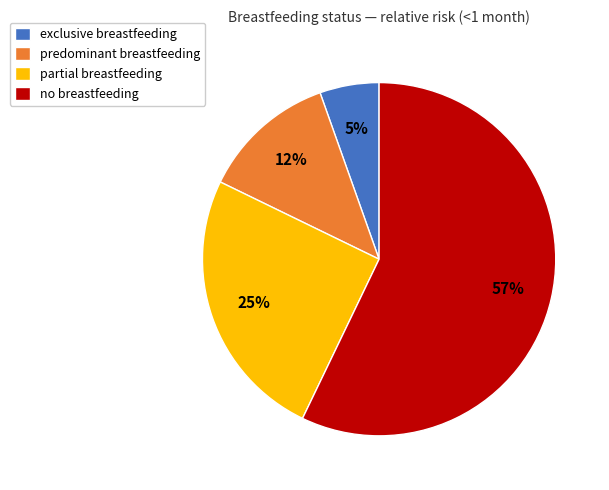

What is the smallest slice in the pie chart?

exclusive breastfeeding